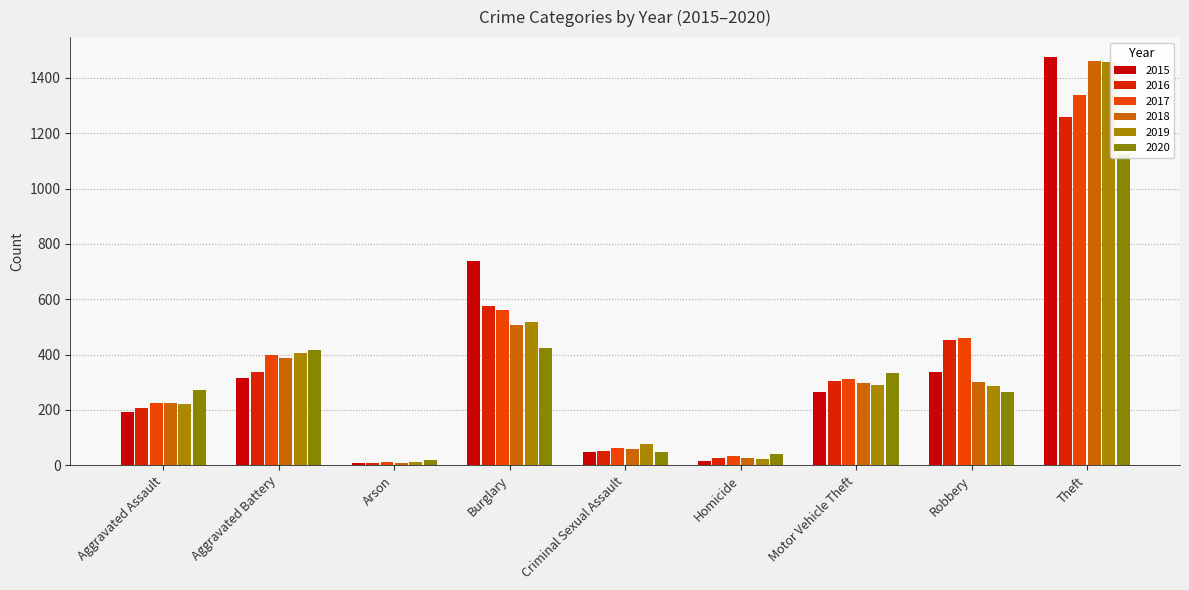

How many groups of bars are there?

9